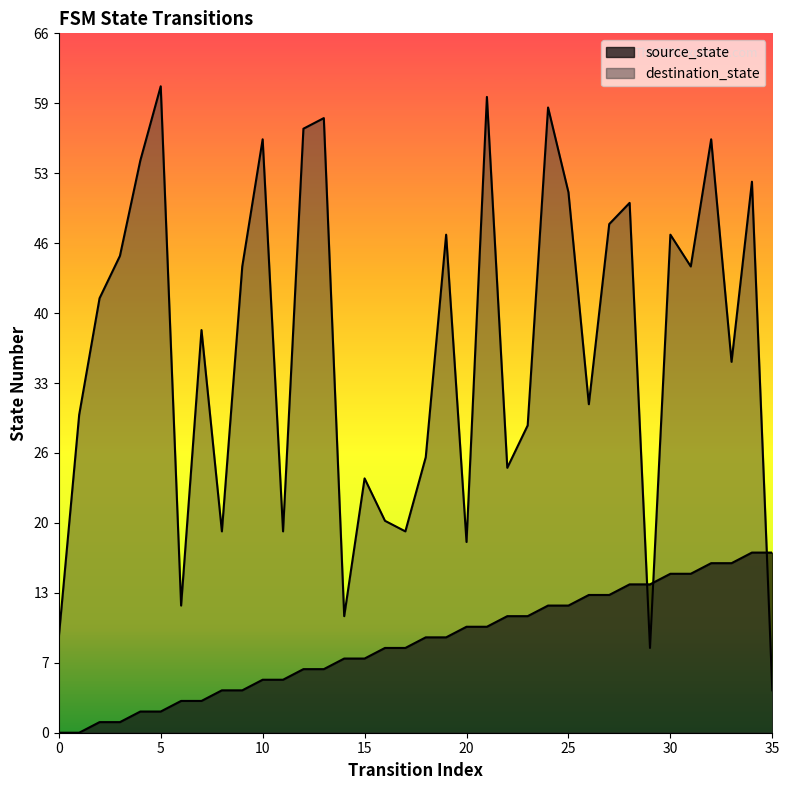

Rank the series by their average value, from highest to lowest.

destination_state, source_state